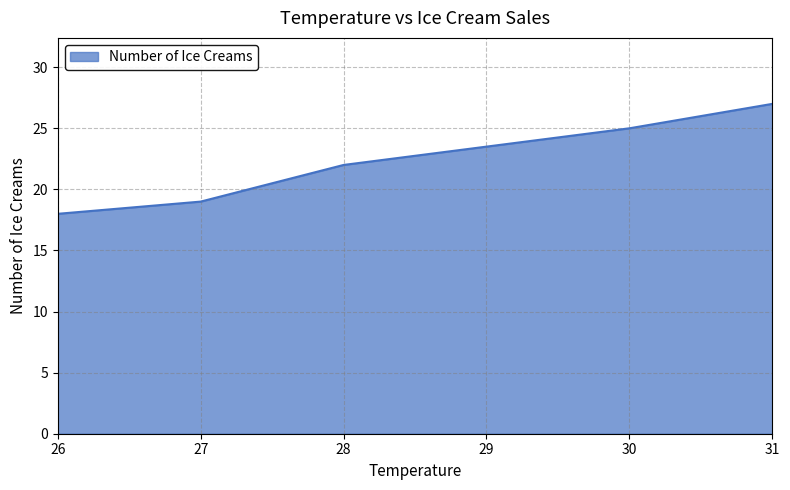

Is it true that the value at 27 is 31?

False